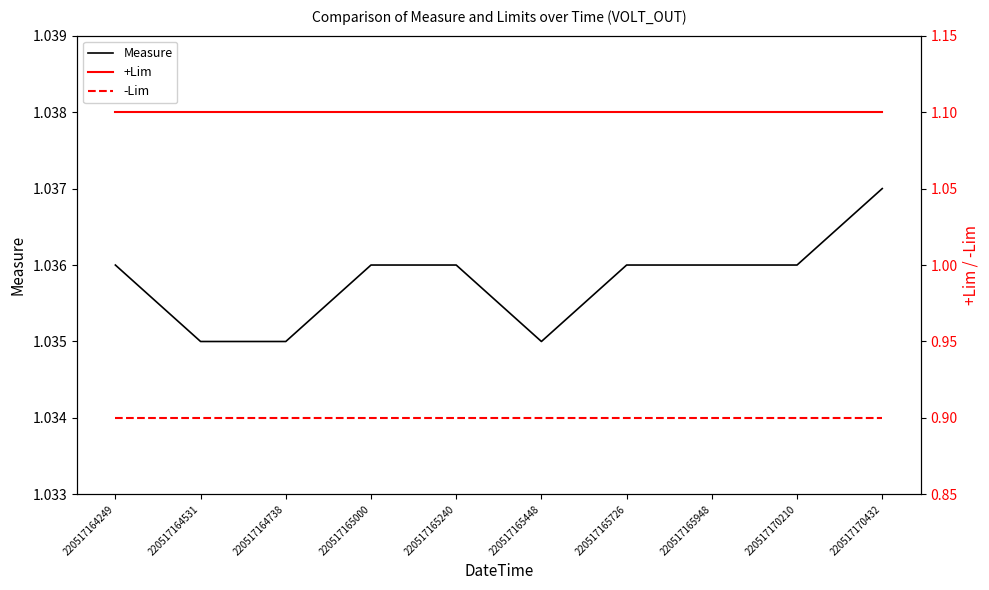

At 220517164738, list the series in order from largest to smallest.

+Lim, Measure, -Lim